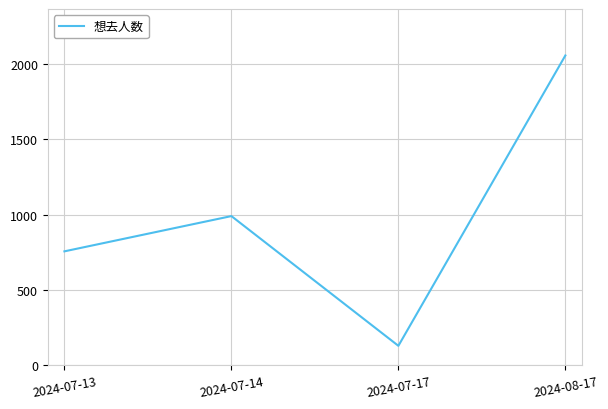

Reading right to left, list all the values displayed in this chart.

2056	129	990	756